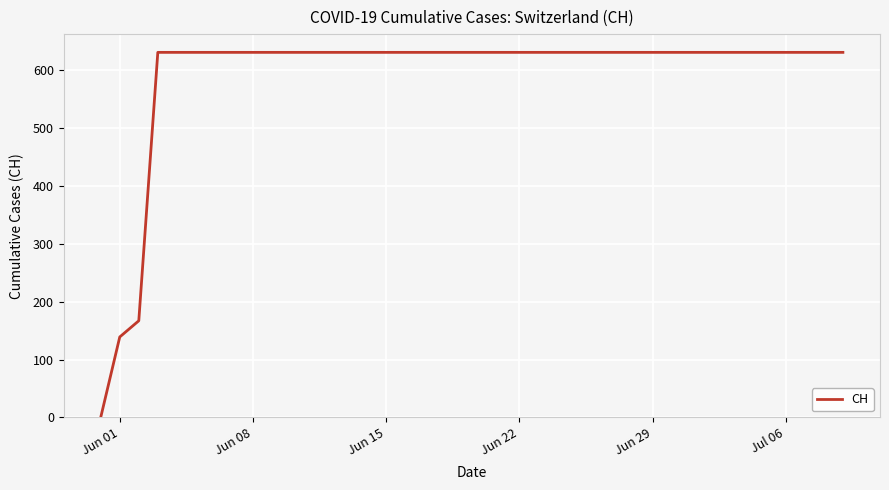

Does the chart have visible grid lines?

Yes